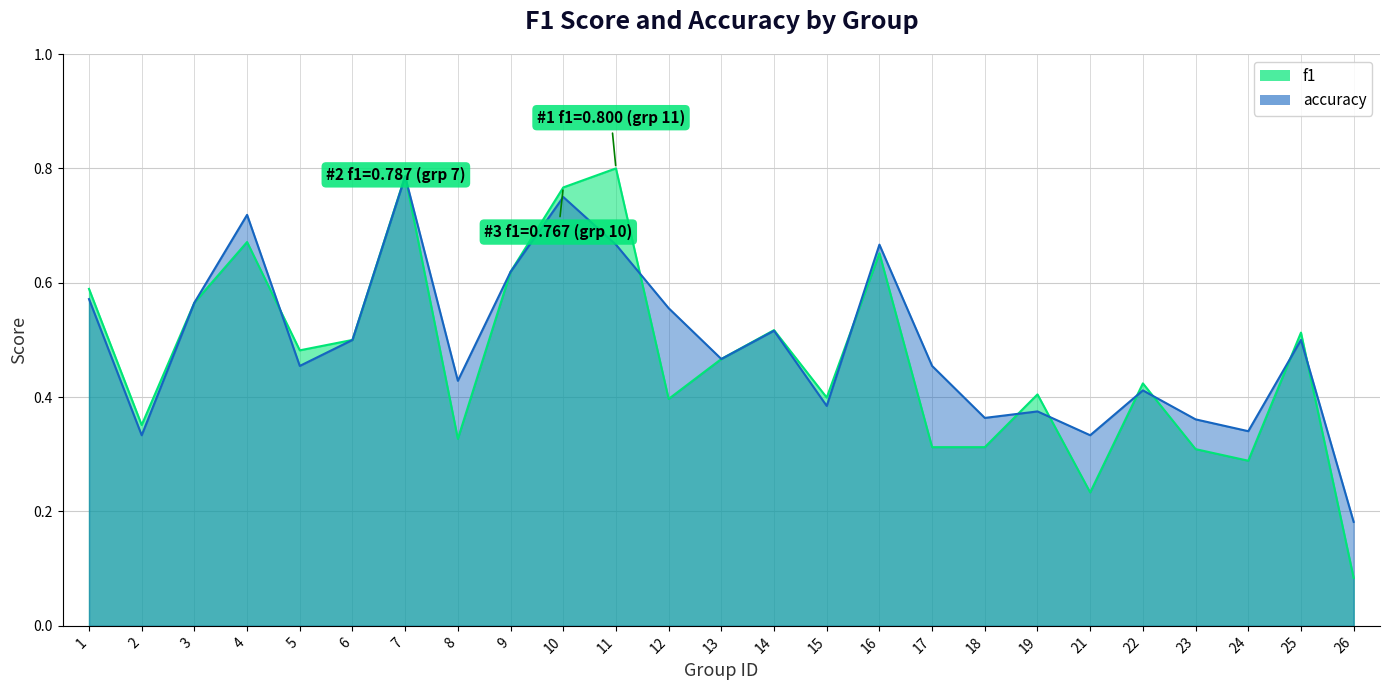

What is the value of the accuracy point at the 1st from the left?

0.6